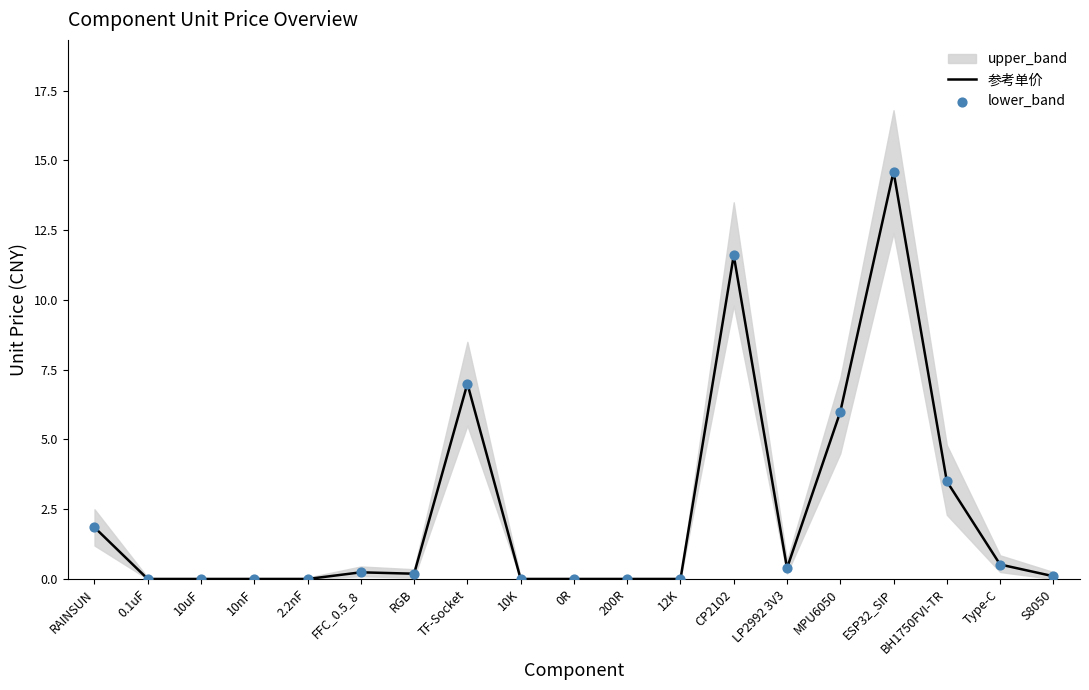

Which category has the highest value in the 参考单价 series?

ESP32_SIP